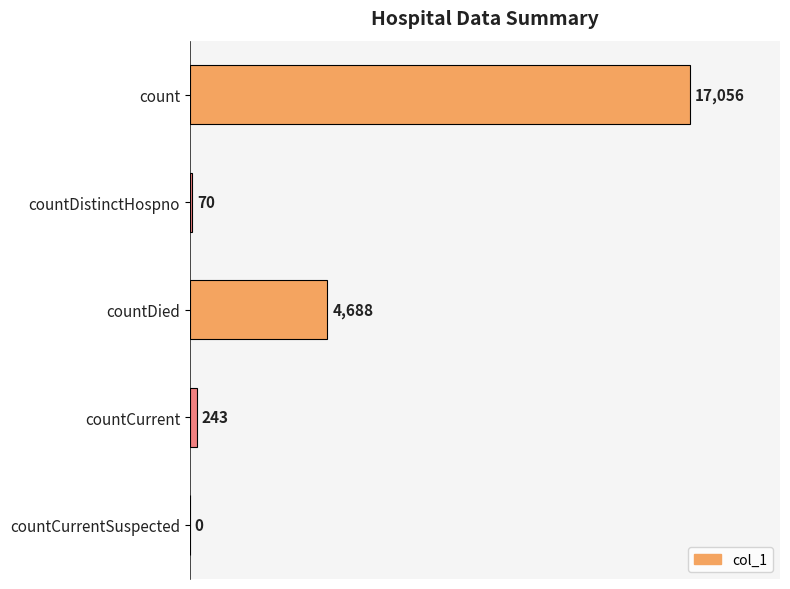

Where is the data nearest to the value 8528?

countDied